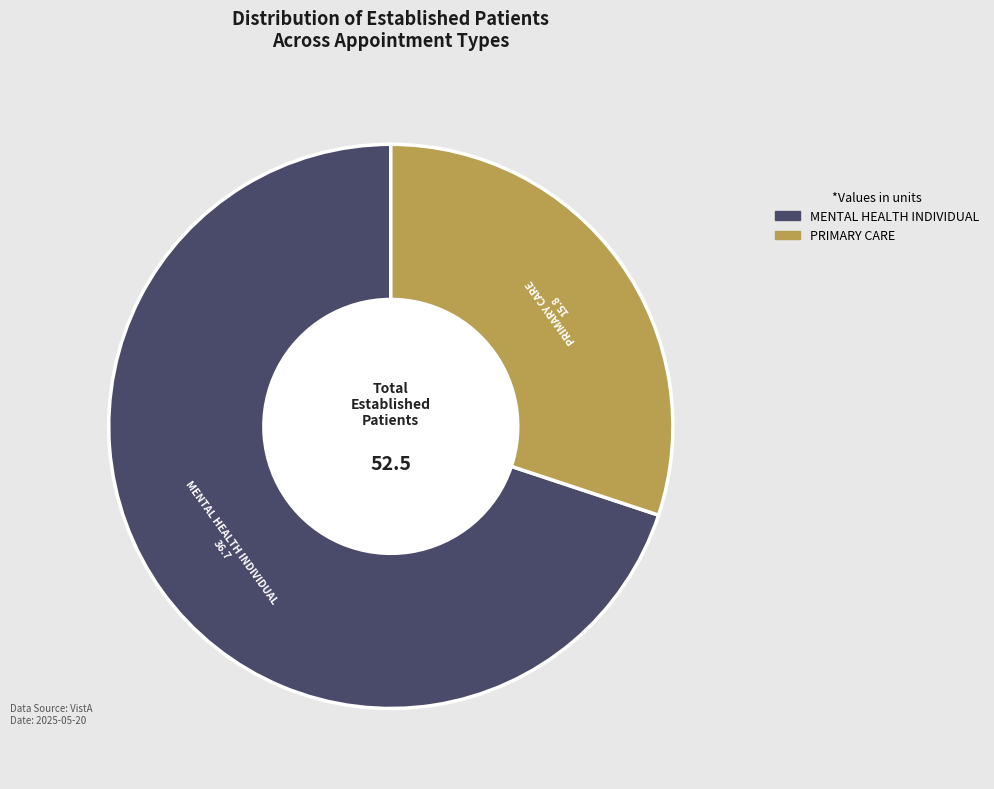

Which category has the smallest portion of the pie?

PRIMARY CARE